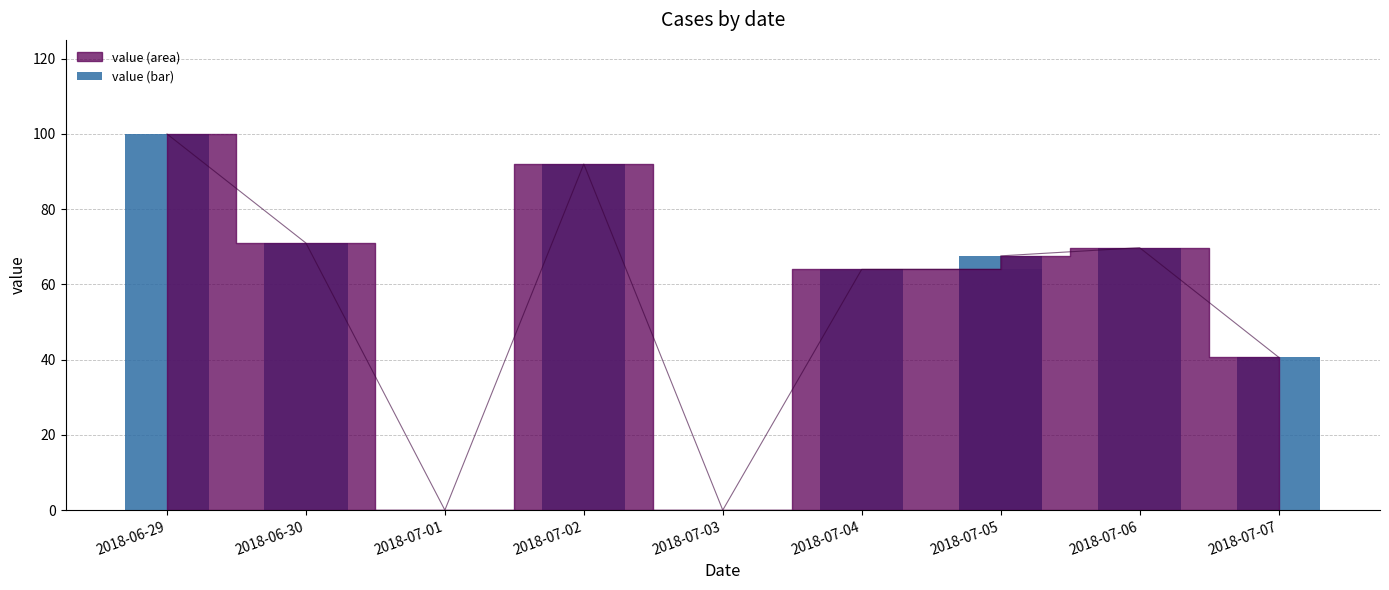

The chart shows a value of 51.0 at 2018-07-01. True or false?

False